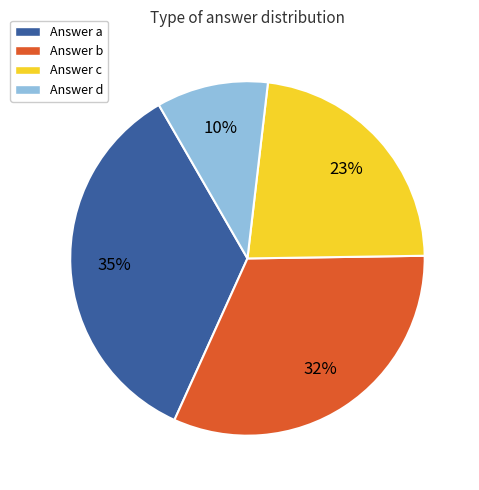

To the nearest percent, what is the average slice percentage?

25%